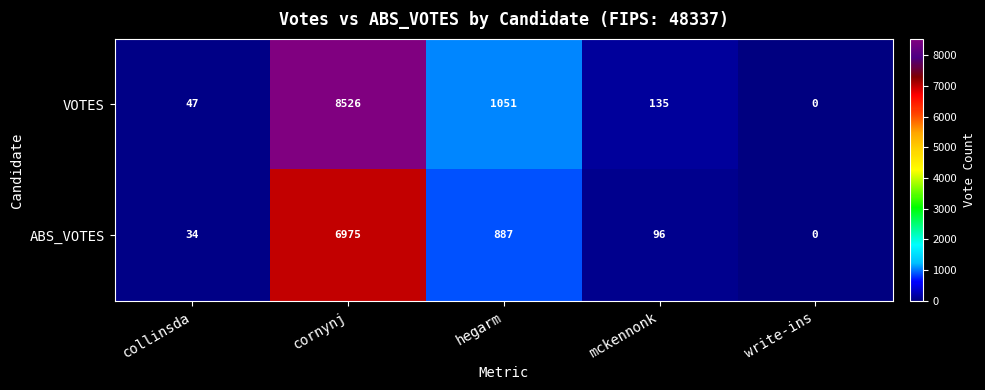

Between cornynj and write-ins, which series saw the biggest shift?

VOTES